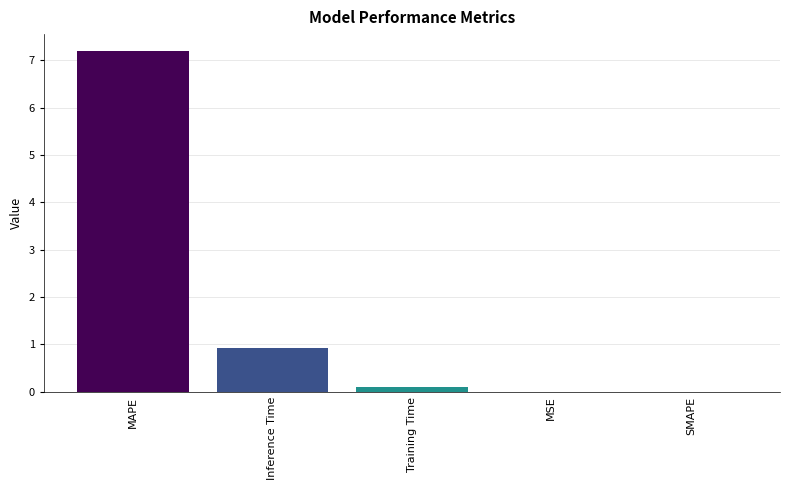

Which category has the highest value across all series?

MAPE